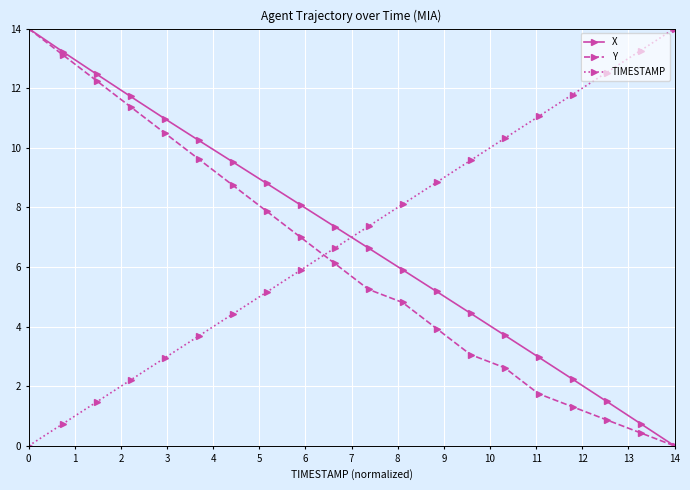

How many positive values does the TIMESTAMP series have?

19